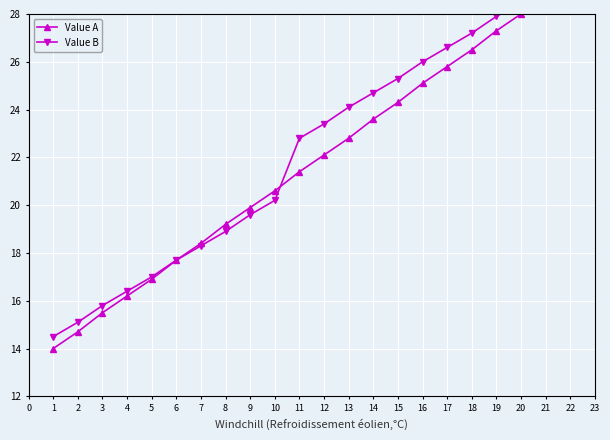

Which series has the largest total across all categories?

Value B